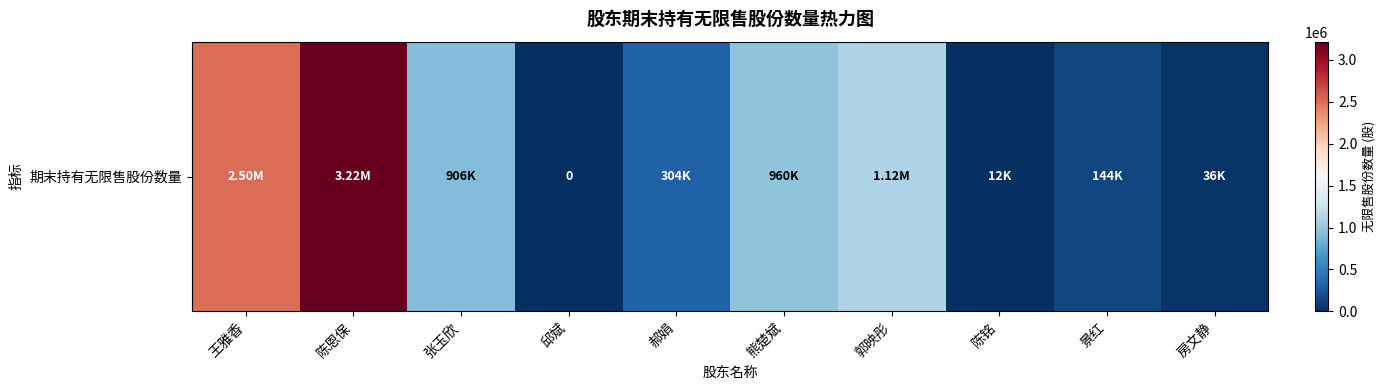

Reading right to left, transcribe all the data shown in this chart.

36000	144000	12000	1116000	960000	304000	0	906000	3216000	2502000